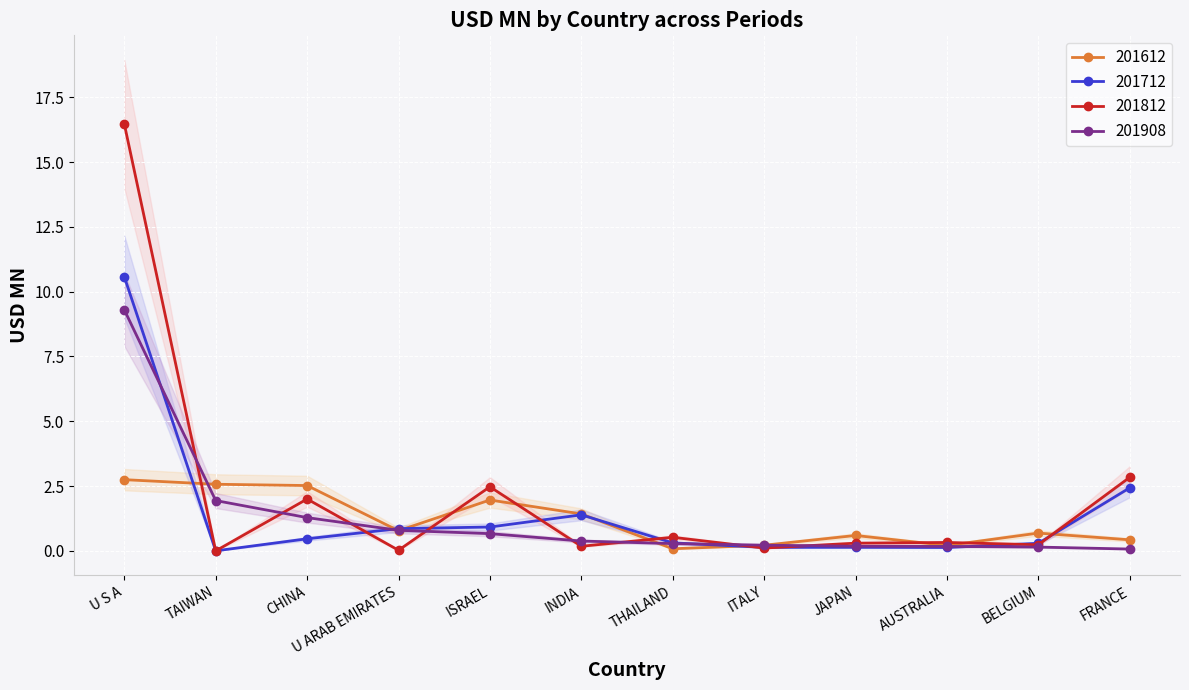

Rank the series by their maximum value, from lowest to highest.

201612, 201908, 201712, 201812